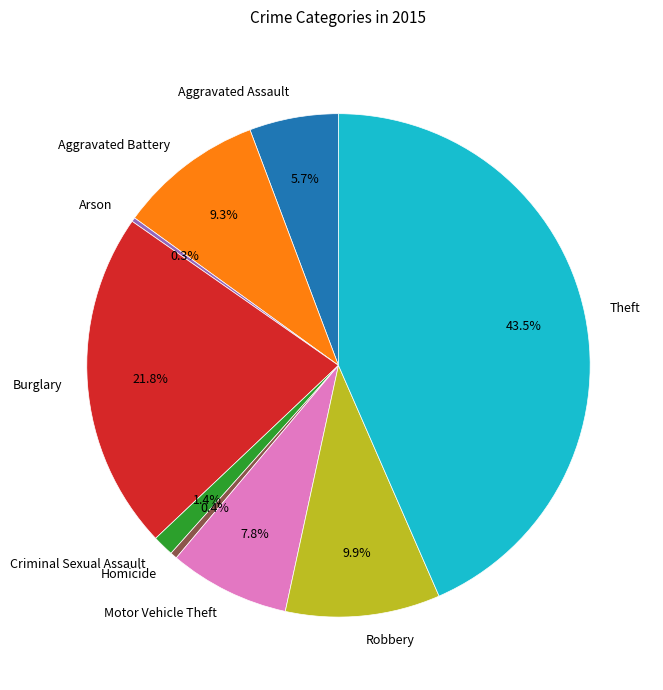

Do Aggravated Battery and Burglary together represent more than half of the pie?

No